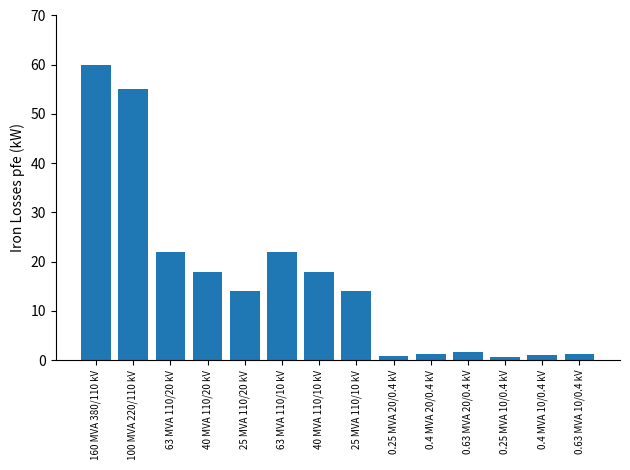

What position from the left is 0.25 MVA 10/0.4 kV?

12